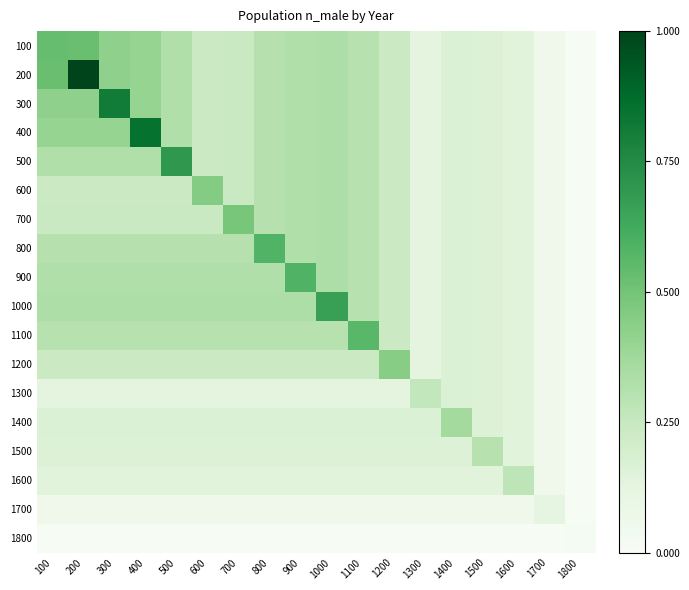

Rank the series by their maximum value, from highest to lowest.

200, 400, 300, 500, 1000, 900, 800, 1100, 100, 700, 600, 1200, 1400, 1500, 1600, 1300, 1700, 1800